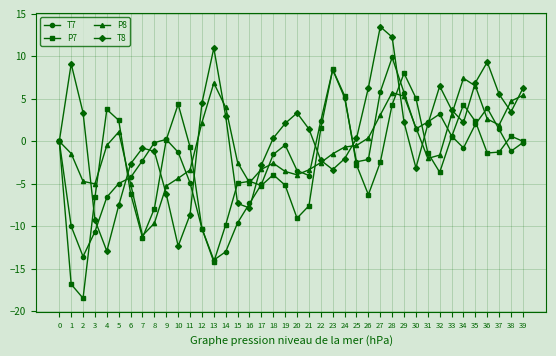

Read the P8 value at 27.

3.1